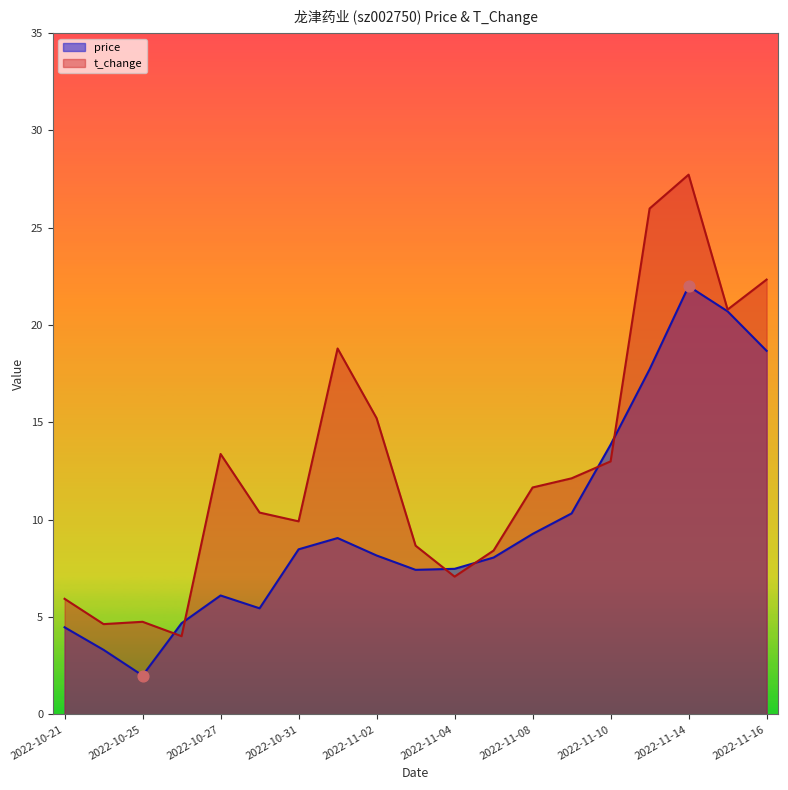

Which series has the largest Y range (max minus min)?

t_change